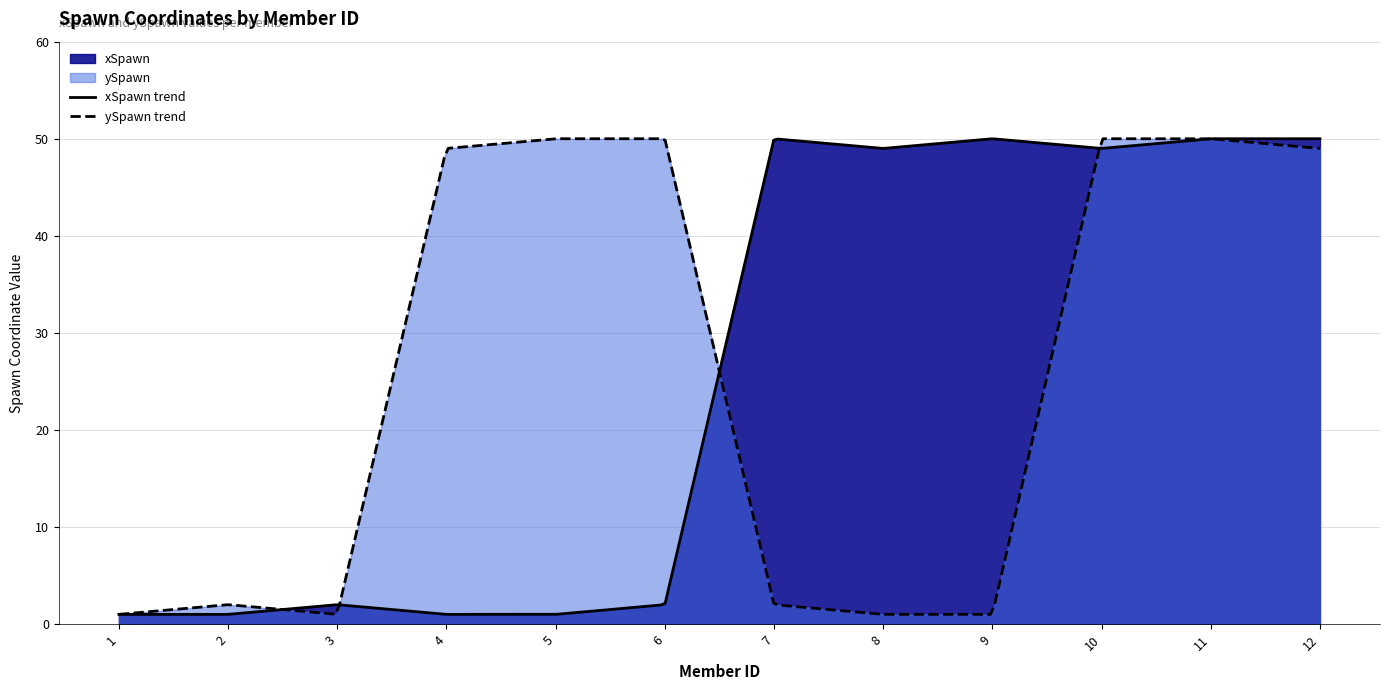

What is the value of the ySpawn point at the 11th from the left?

50